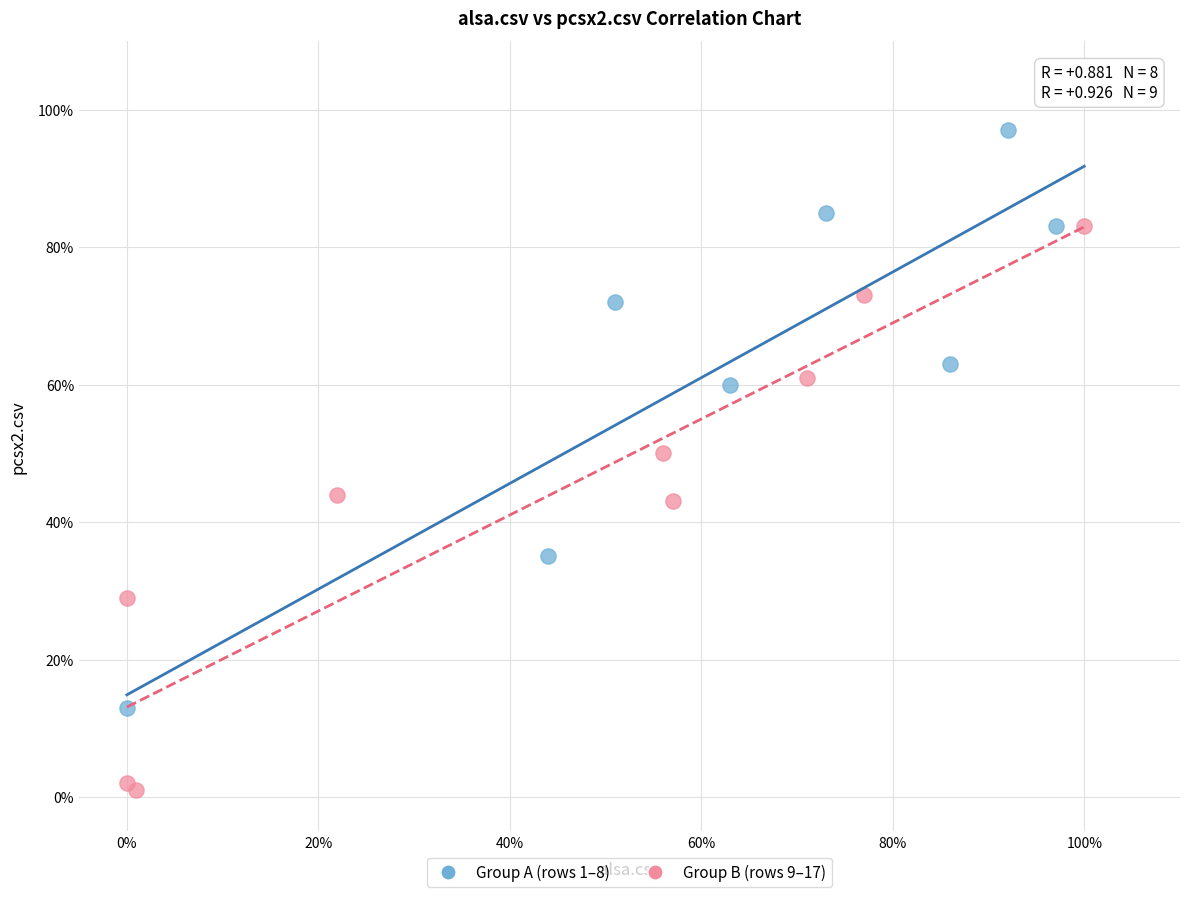

Which series has the widest spread of Y values?

Group A (rows 1–8)